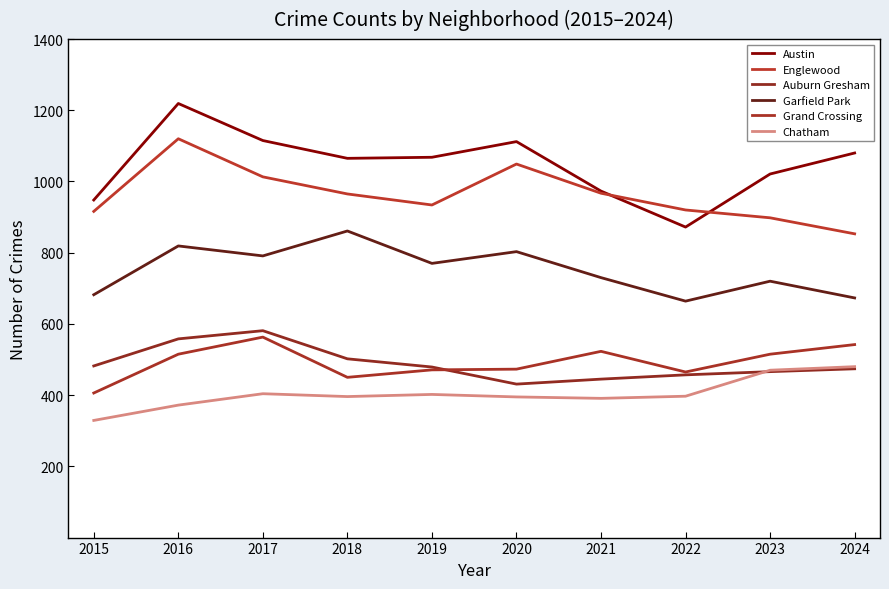

Which series has the largest range (max minus min)?

Austin